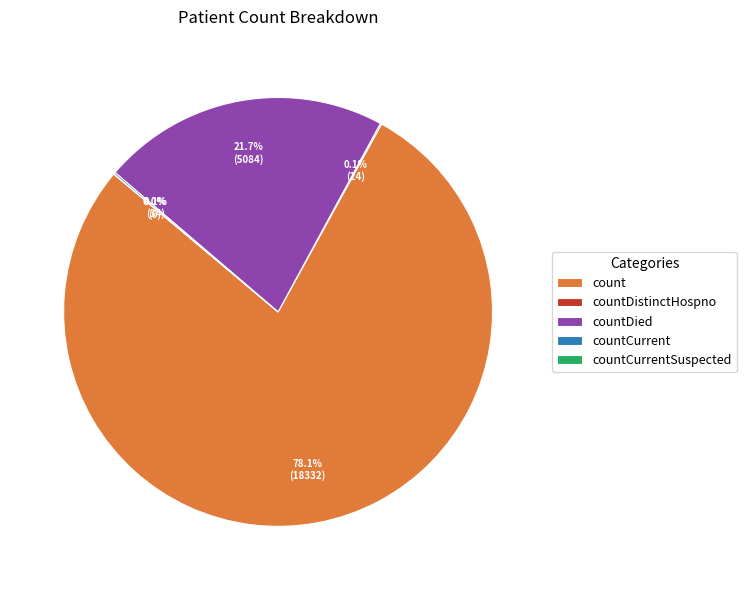

The countCurrentSuspected slice represents 0% of the pie. True or false?

True